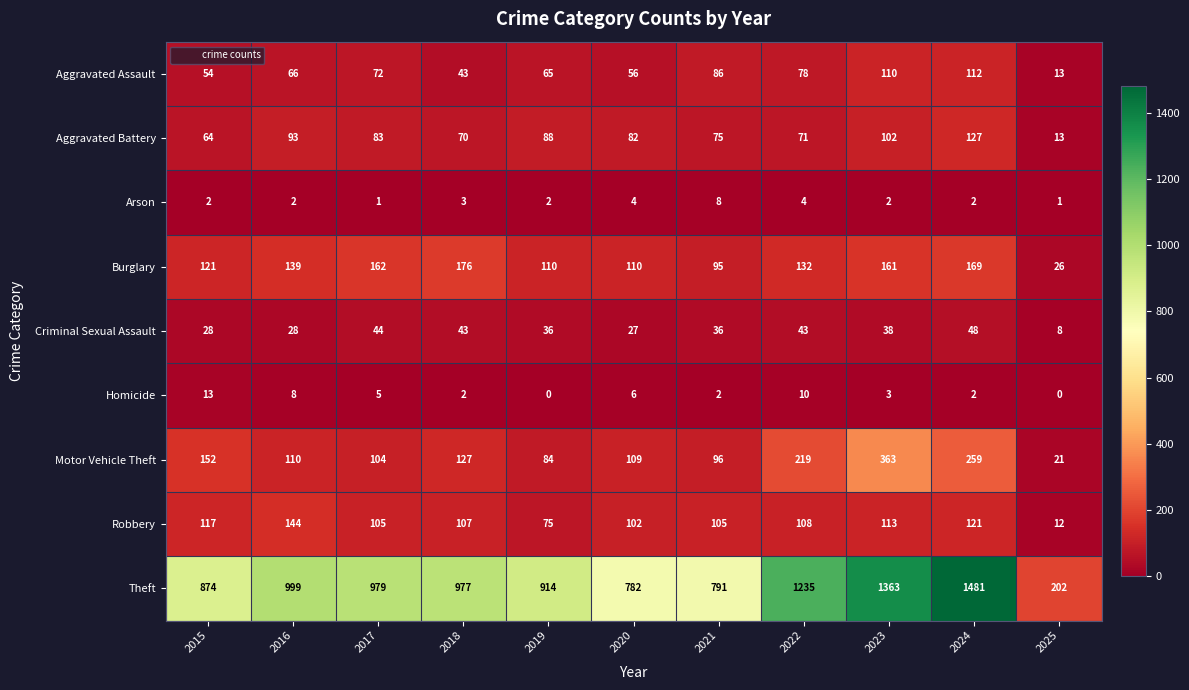

What is the maximum value for Aggravated Battery?

127